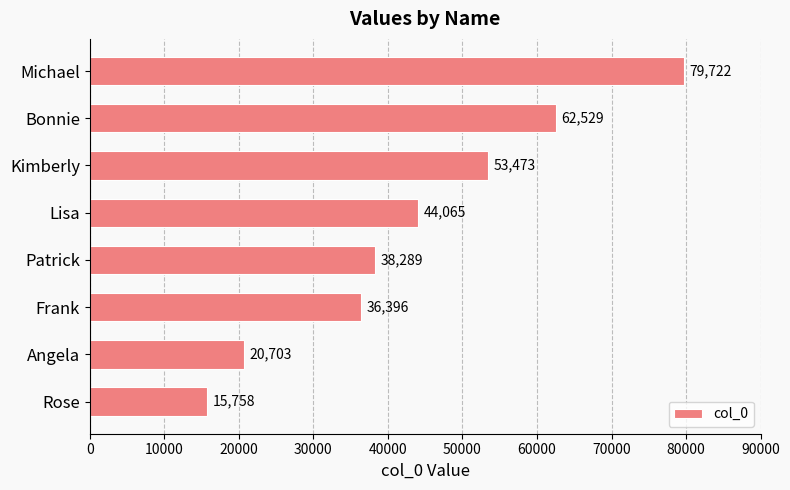

The value at Rose is 10242. True or false?

False